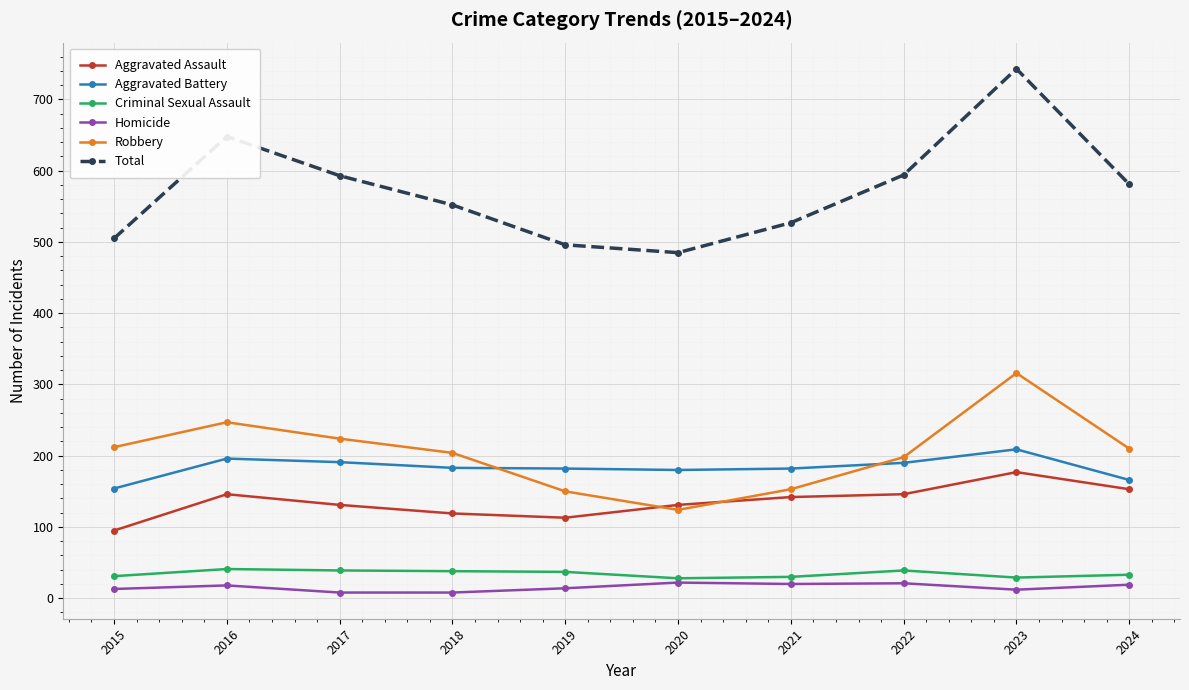

True or false: Criminal Sexual Assault has a value of 72 at 2016.

False